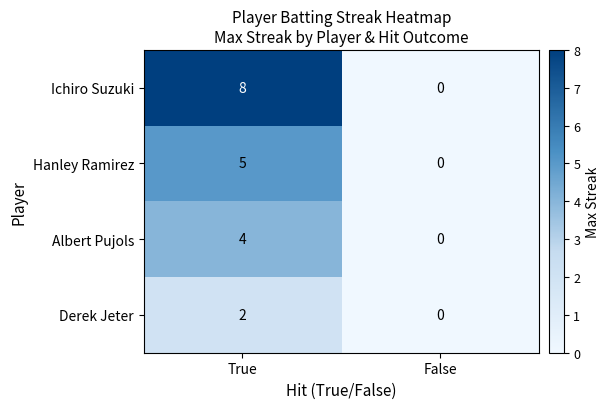

Rank the series at True from highest to lowest value.

Ichiro Suzuki, Hanley Ramirez, Albert Pujols, Derek Jeter